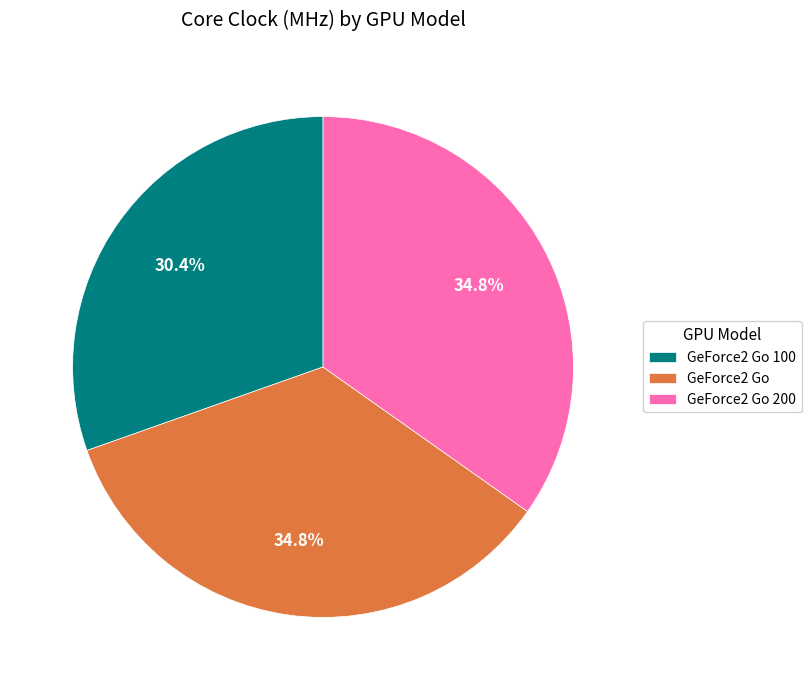

How many slices are in this pie chart?

3